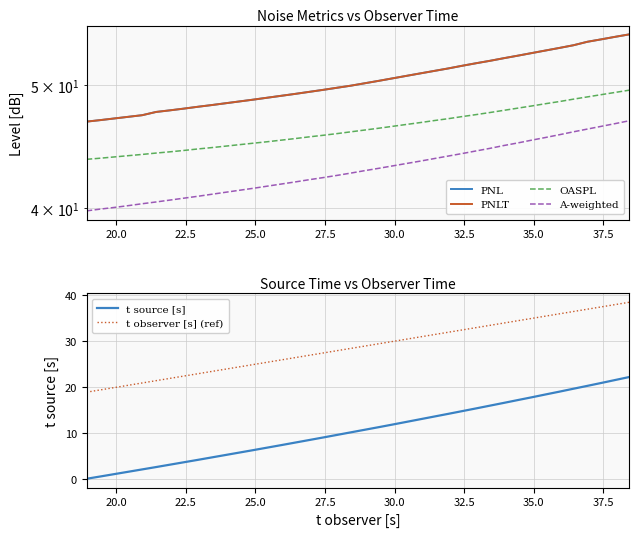

True or false: t observer [s] (ref) and t source [s] intersect in this chart.

False